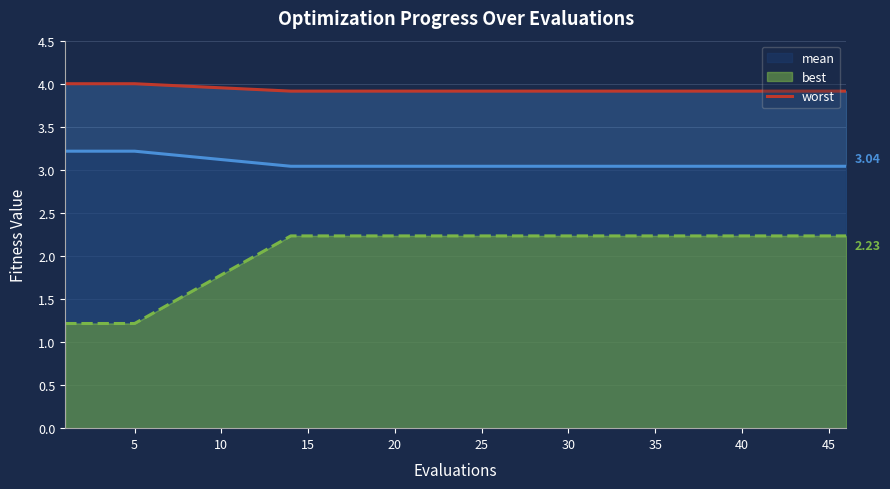

What is the ratio of the value at 15 to the value at 35?

1.0